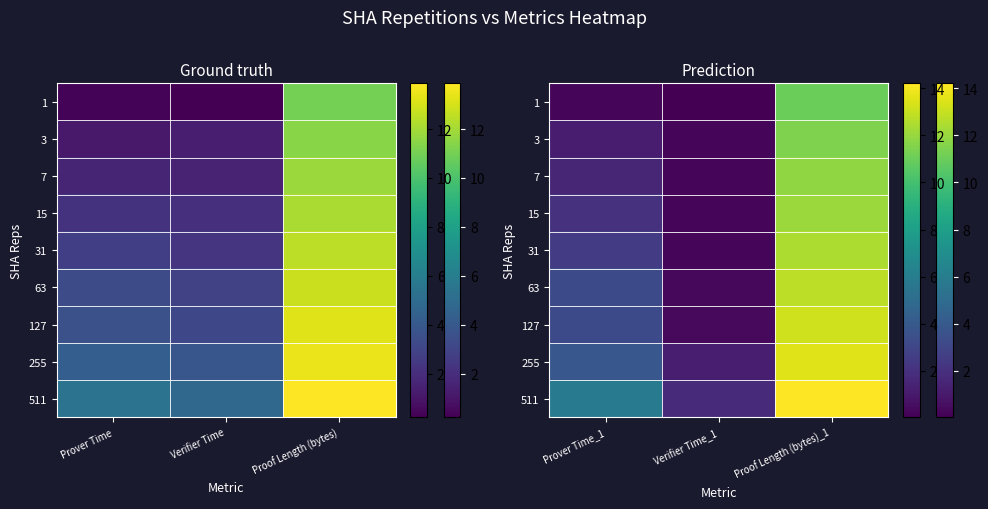

At which category is the sum across all series the highest?

Proof Length (bytes)_1